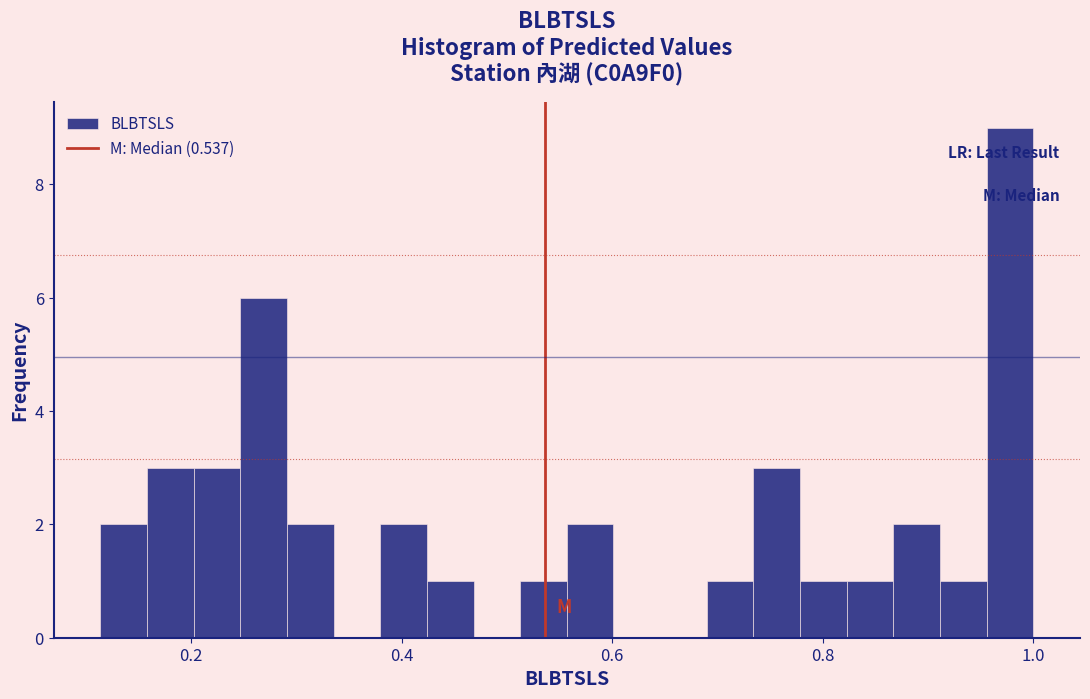

Read against the x-axis, roughly where is the centre of the tallest bar?

0.98